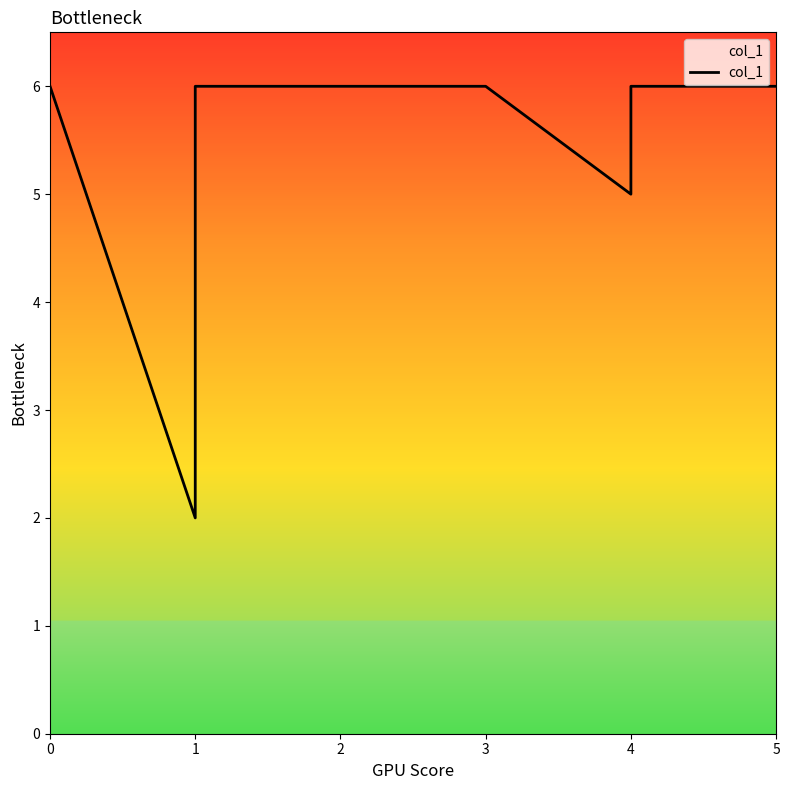

Is it true that the value at 4 is 6?

True